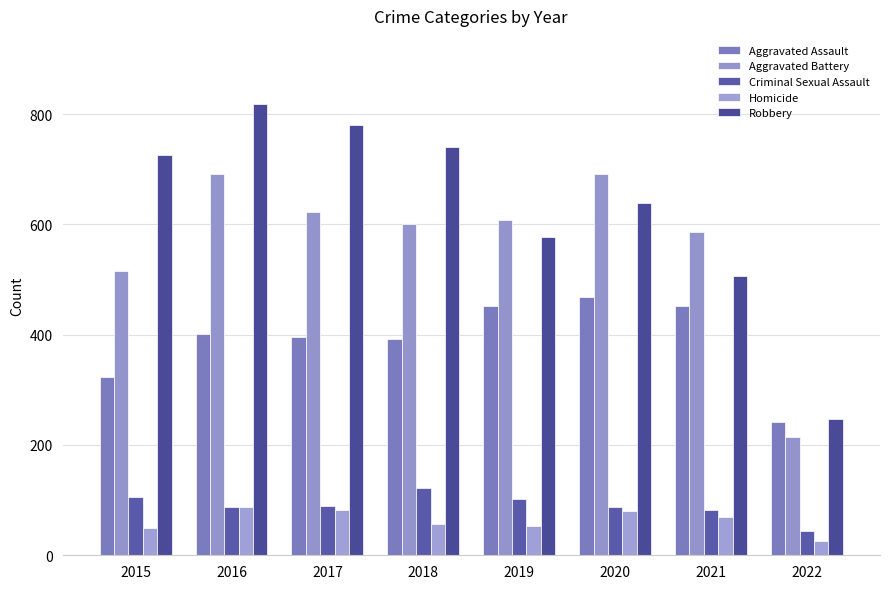

What is the difference between the Robbery values at 2018 and 2015?

15